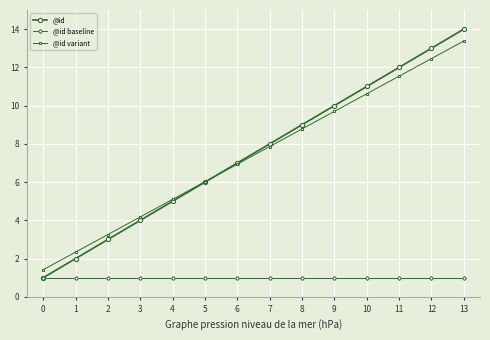

What is the value of the @id variant point at the 12th from the left?

11.5